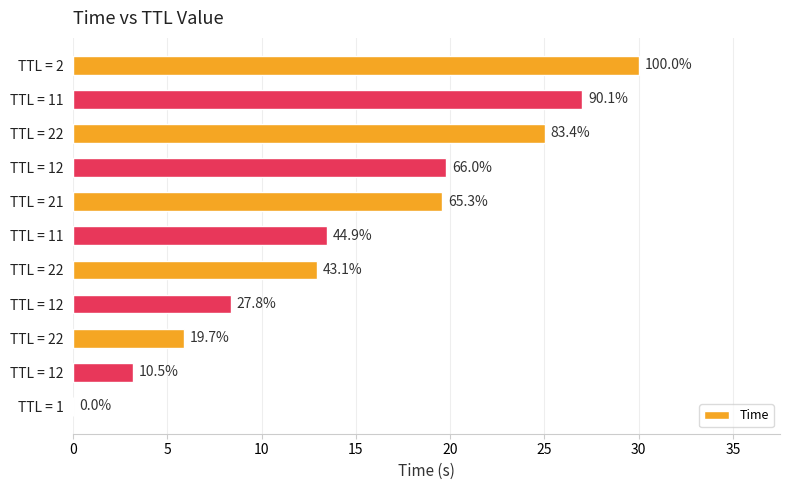

How many data points are above 13?

6